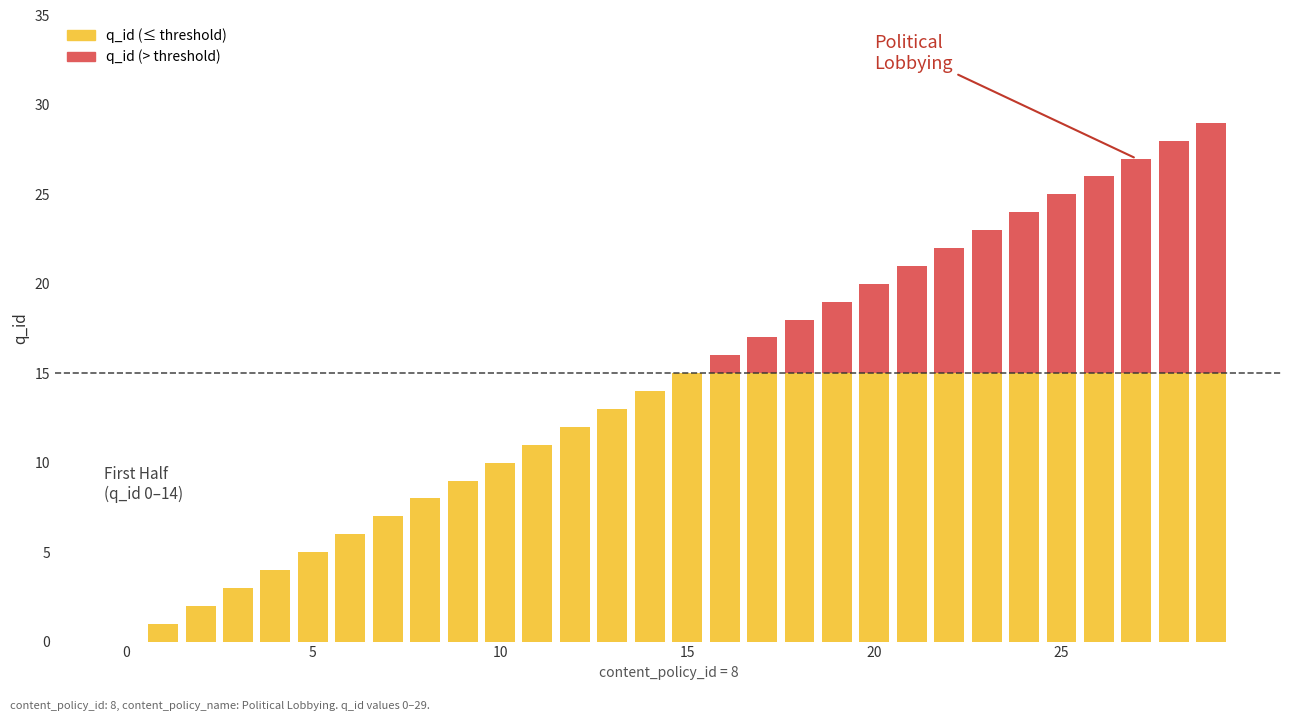

What is the maximum value for q_id (≤ threshold)?

15